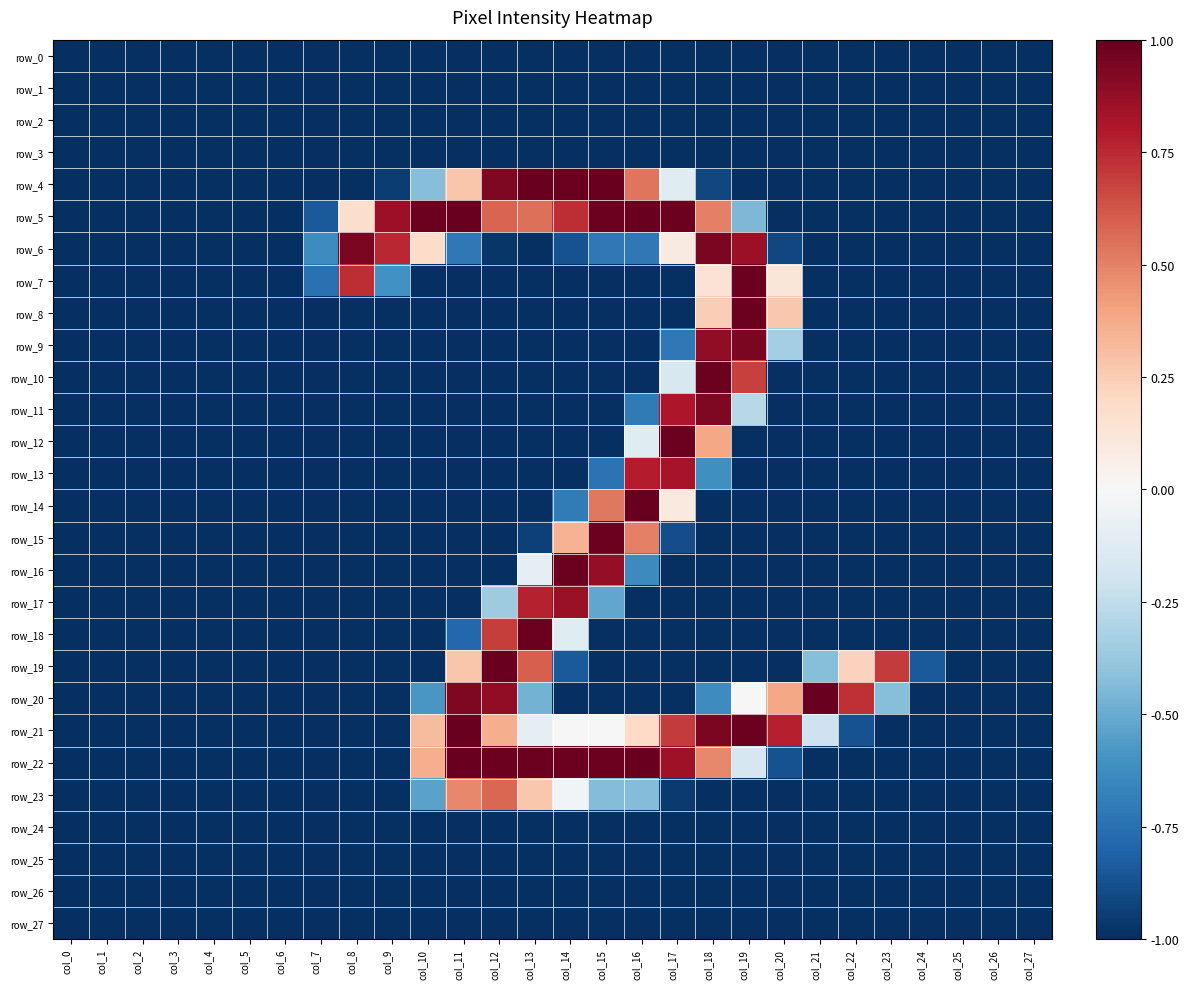

At how many categories does at least one series exceed 0?

16